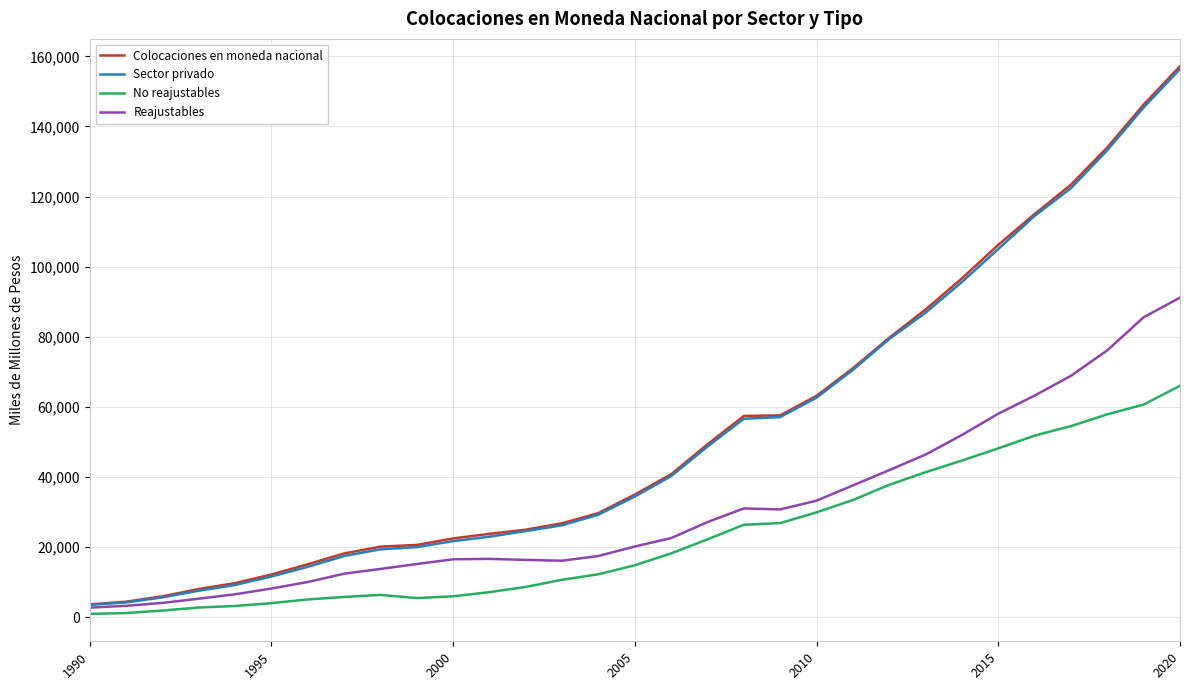

True or false: No reajustables and Reajustables cross at least once.

False